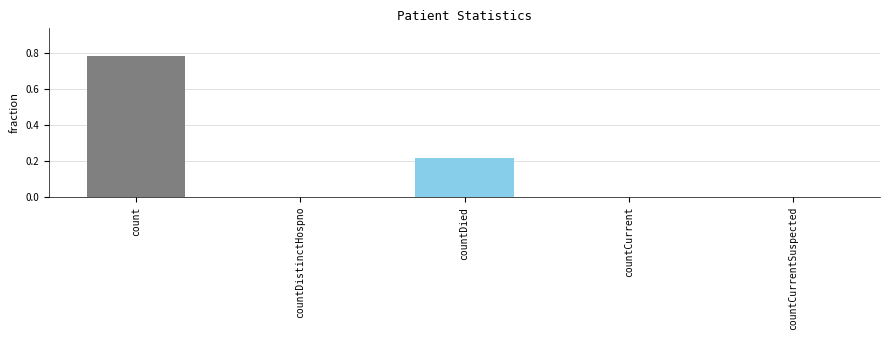

What is the sum of all values?

1.0